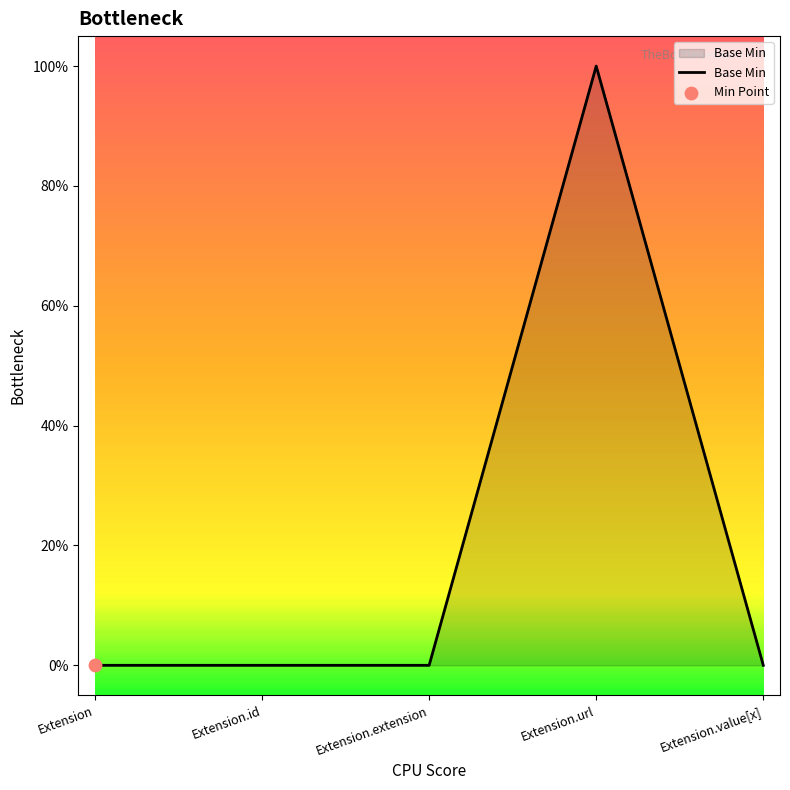

Does the chart have visible grid lines?

No